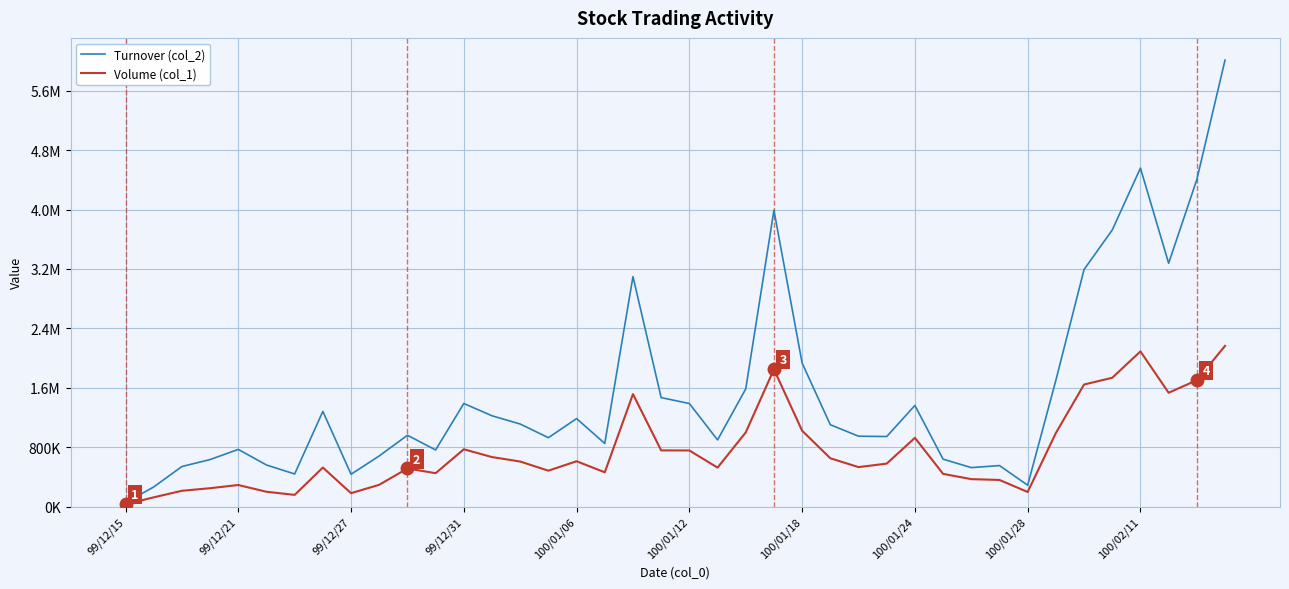

Does the chart have visible grid lines?

Yes